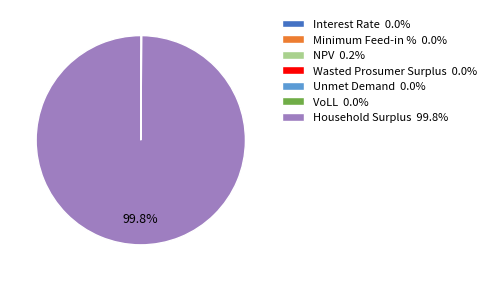

To the nearest percent, what percentage of the pie is Household Surplus?

100%